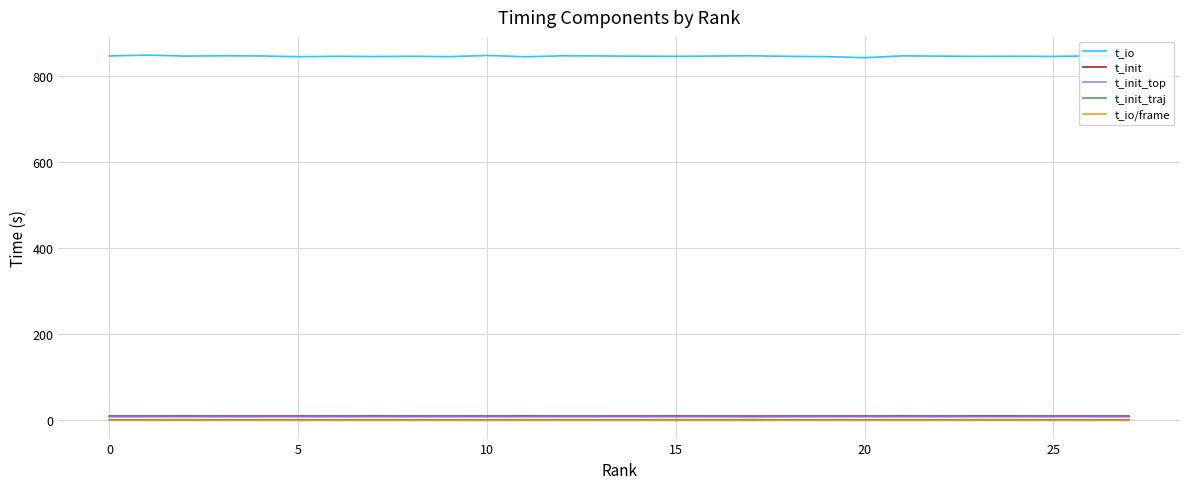

What is the highest value of the t_io series?

849.0